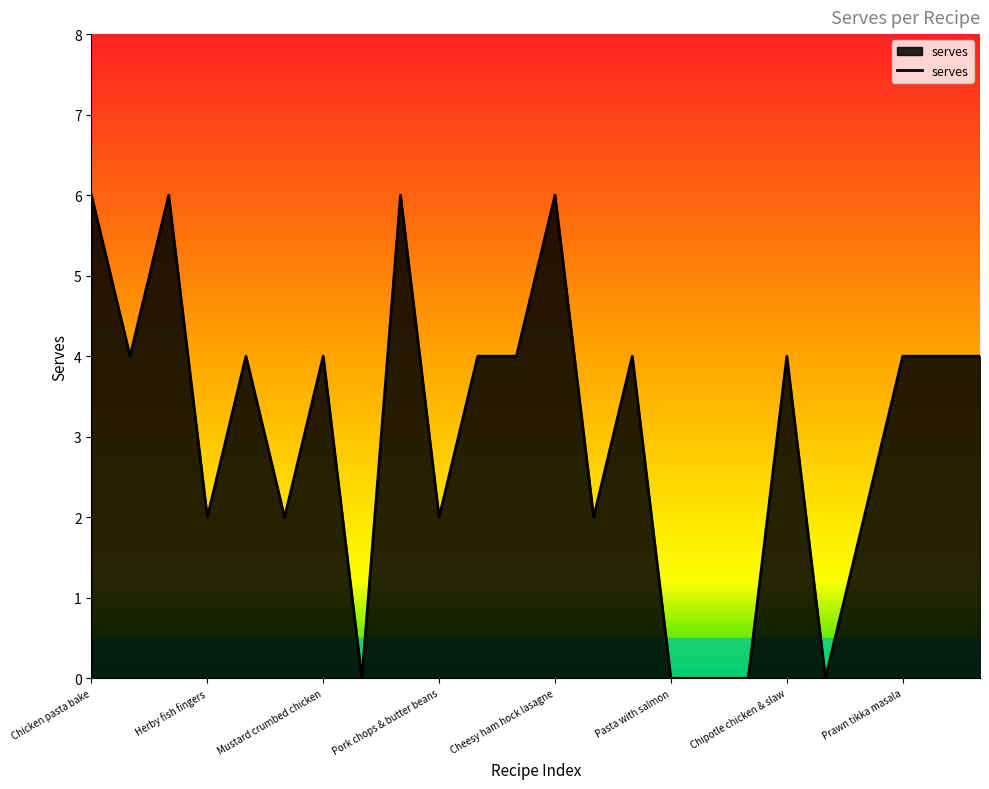

Reading left to right, list all the values displayed in this chart.

6	4	6	2	4	2	4	0	6	2	4	4	6	2	4	0	0	0	4	0	2	4	4	4